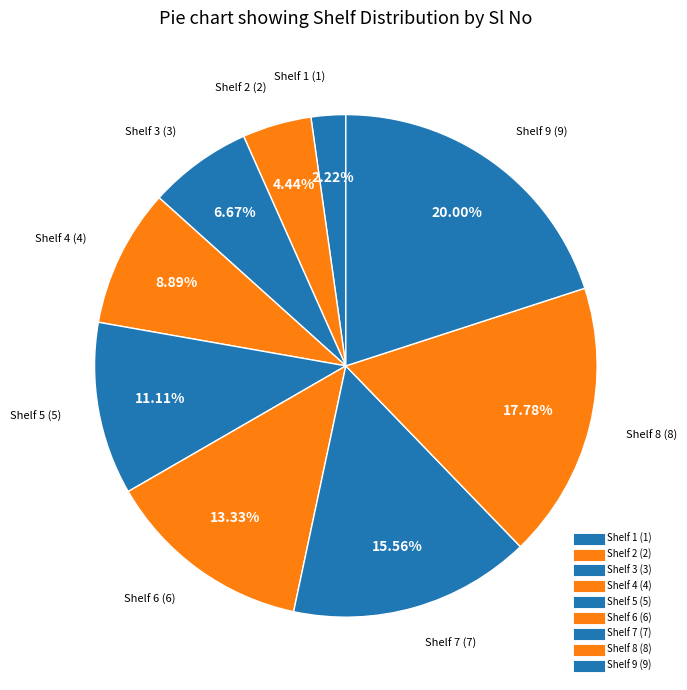

Count the number of slices in the pie.

9